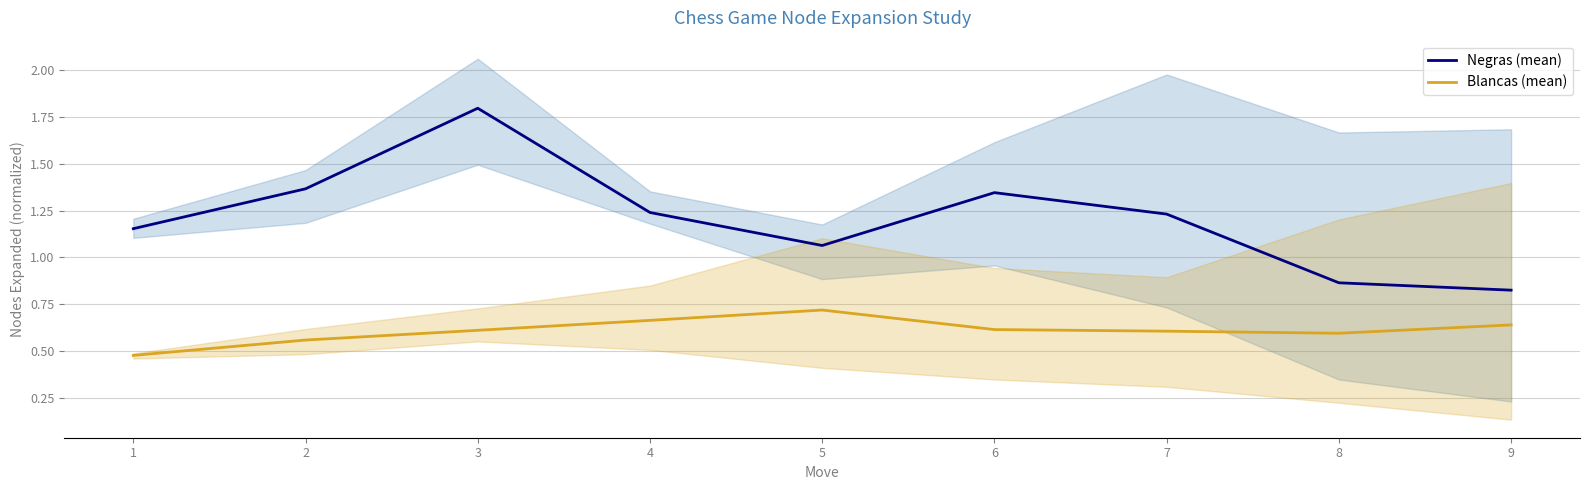

The value of Negras (mean) at 6 is 1.3. True or false?

True